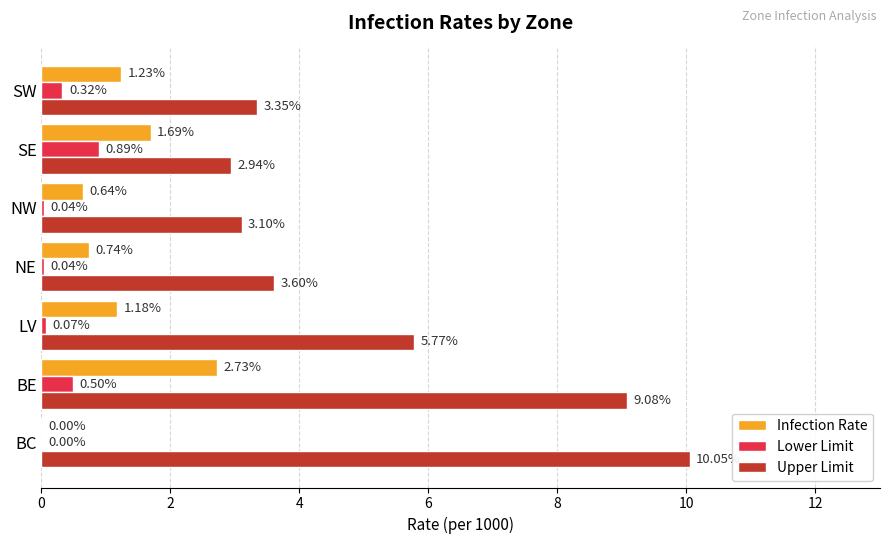

What is the sum of all Lower Limit values?

1.9